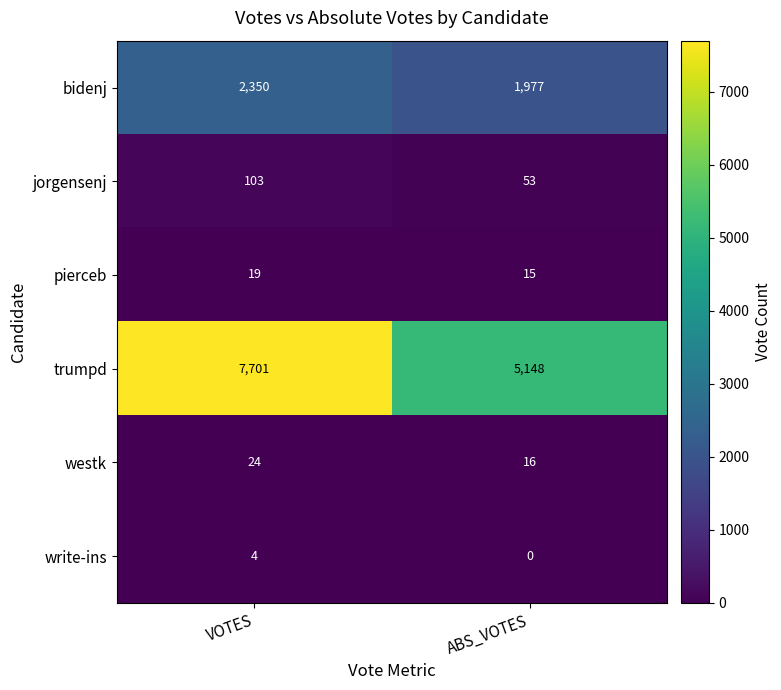

Where is trumpd nearest to the value 6424?

ABS_VOTES